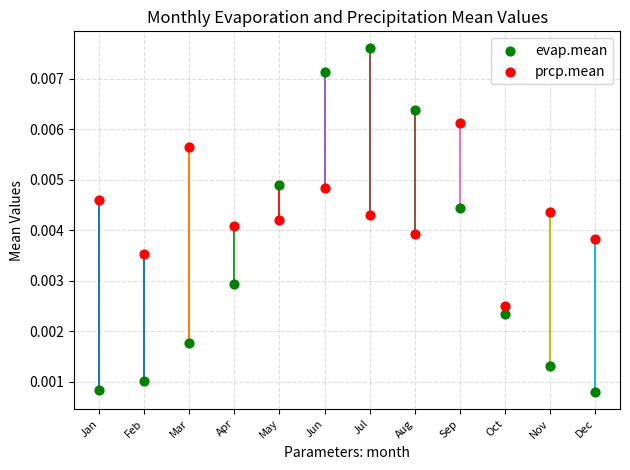

What are all the series names shown in the legend?

evap.mean, prcp.mean